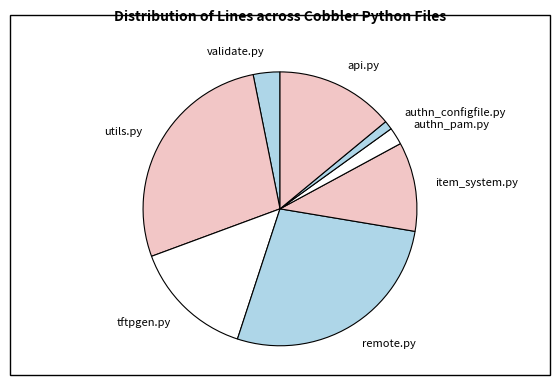

Is there any slice that represents more than half of the pie?

No